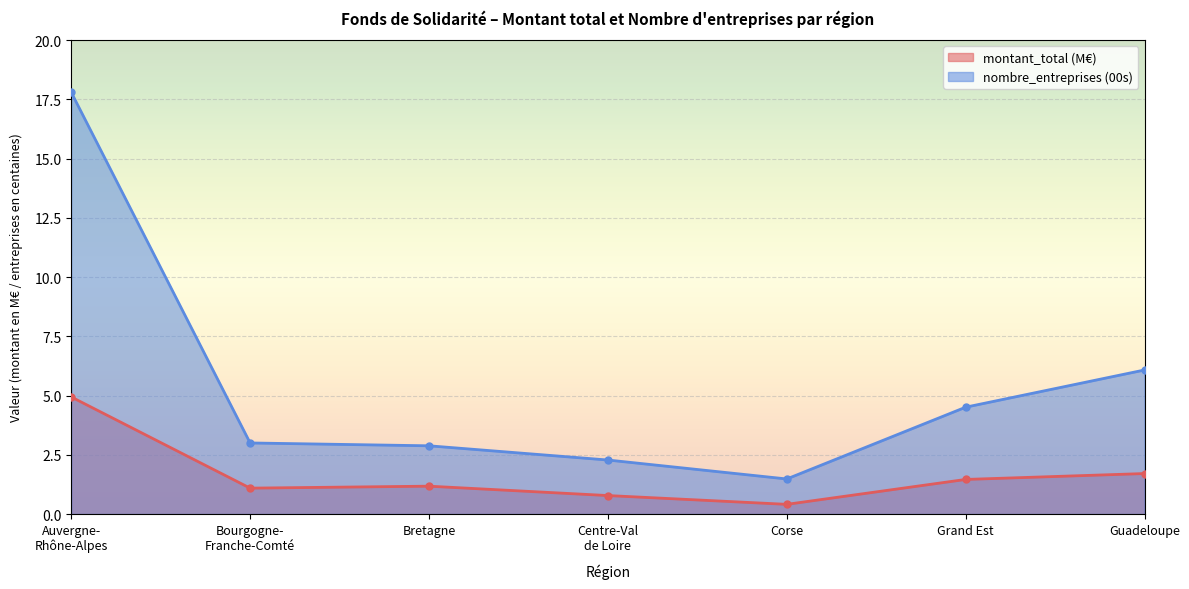

True or false: nombre_entreprises (00s) and montant_total (M€) intersect in this chart.

False